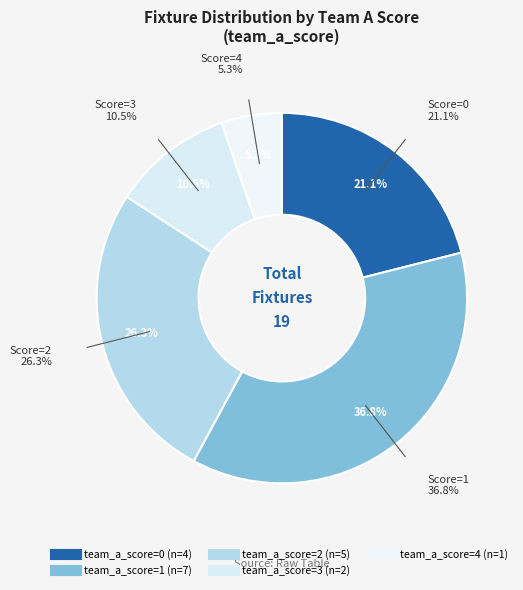

How many slices are in this pie chart?

5